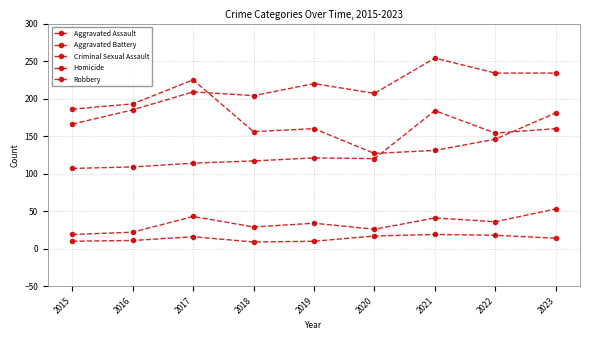

Count the number of data series in this chart.

5